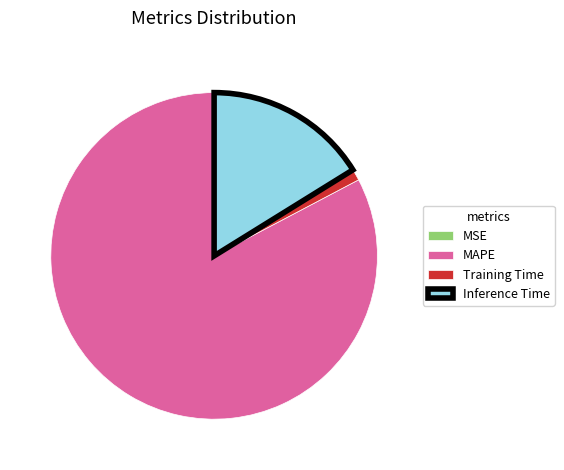

The Inference Time slice represents 3% of the pie. True or false?

False